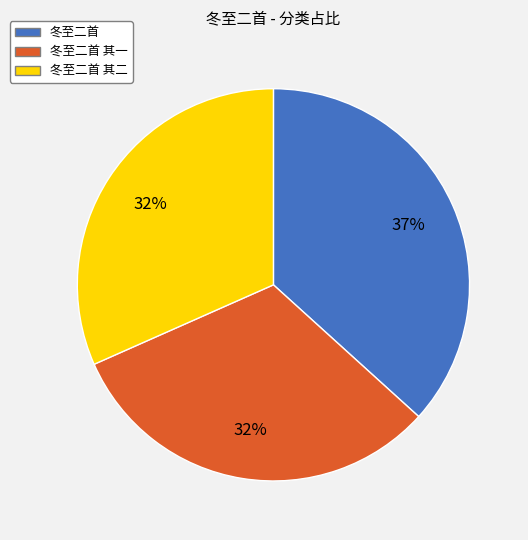

Which slice is the largest?

冬至二首